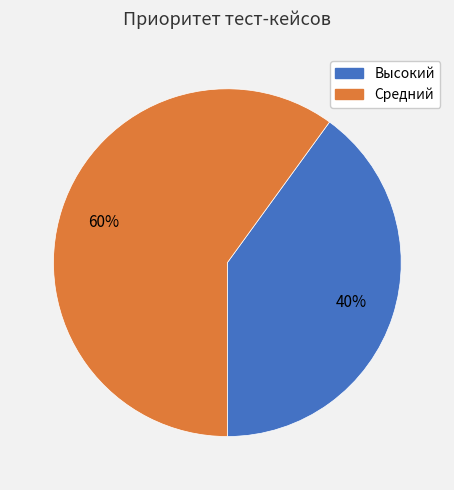

To the nearest percent, what is the average slice percentage?

50%